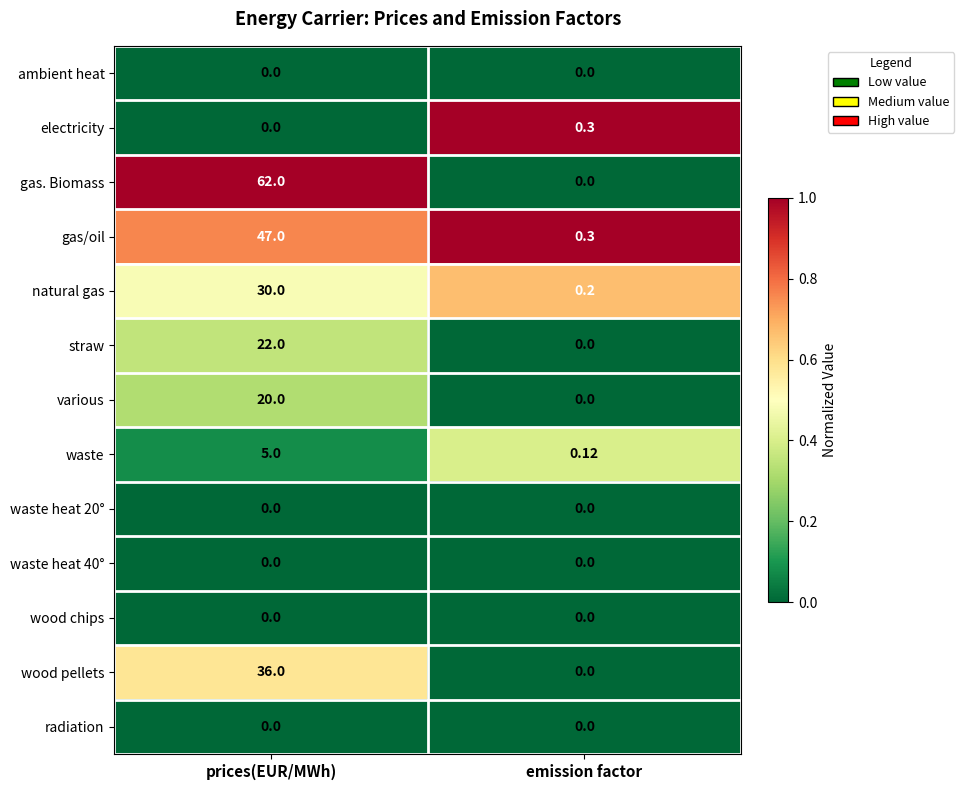

What is the maximum value shown in the chart?

62.0